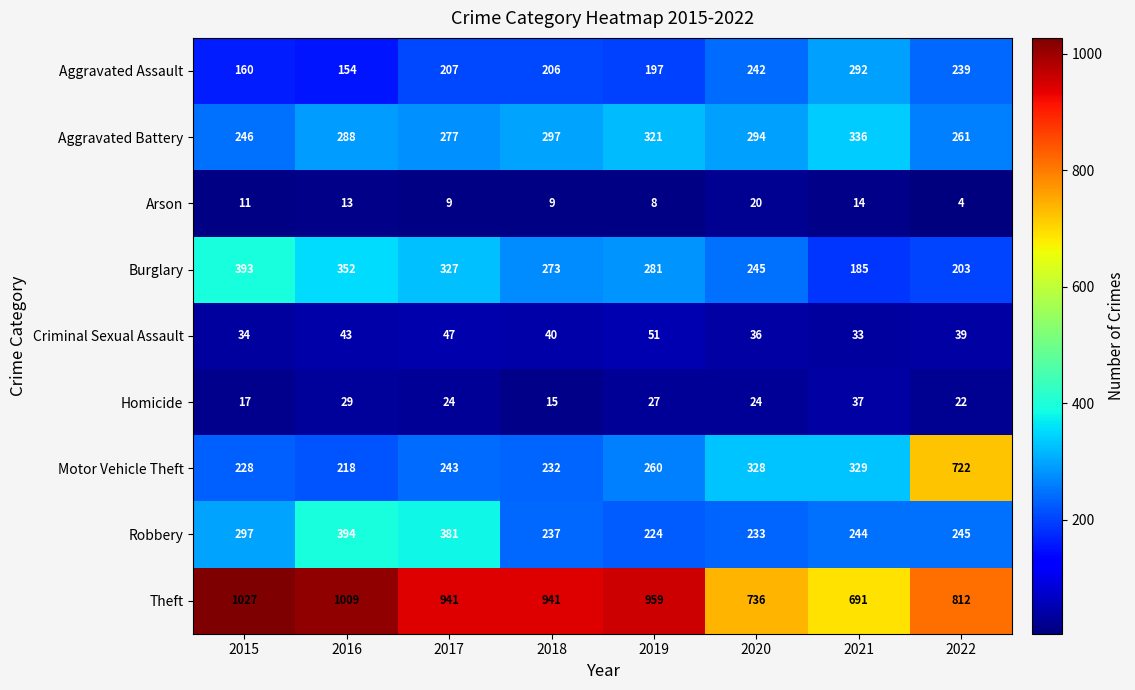

The Homicide series shows 15 at 2018. True or false?

True